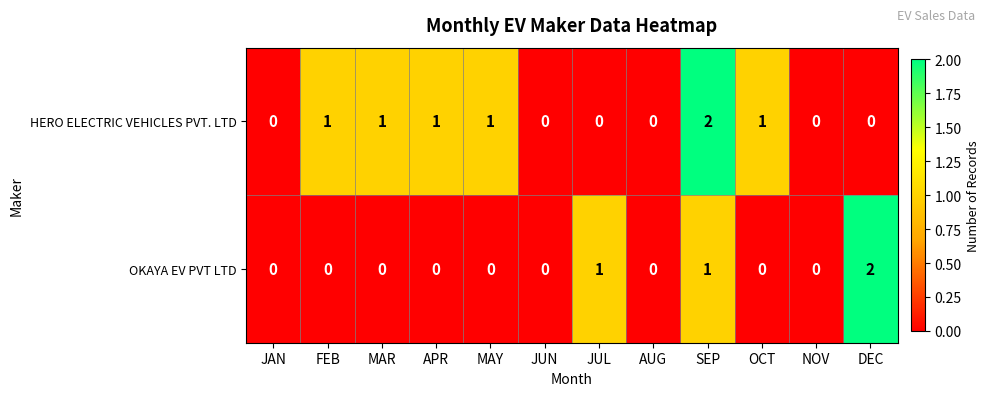

The value of OKAYA EV PVT LTD at JAN is 0. True or false?

True